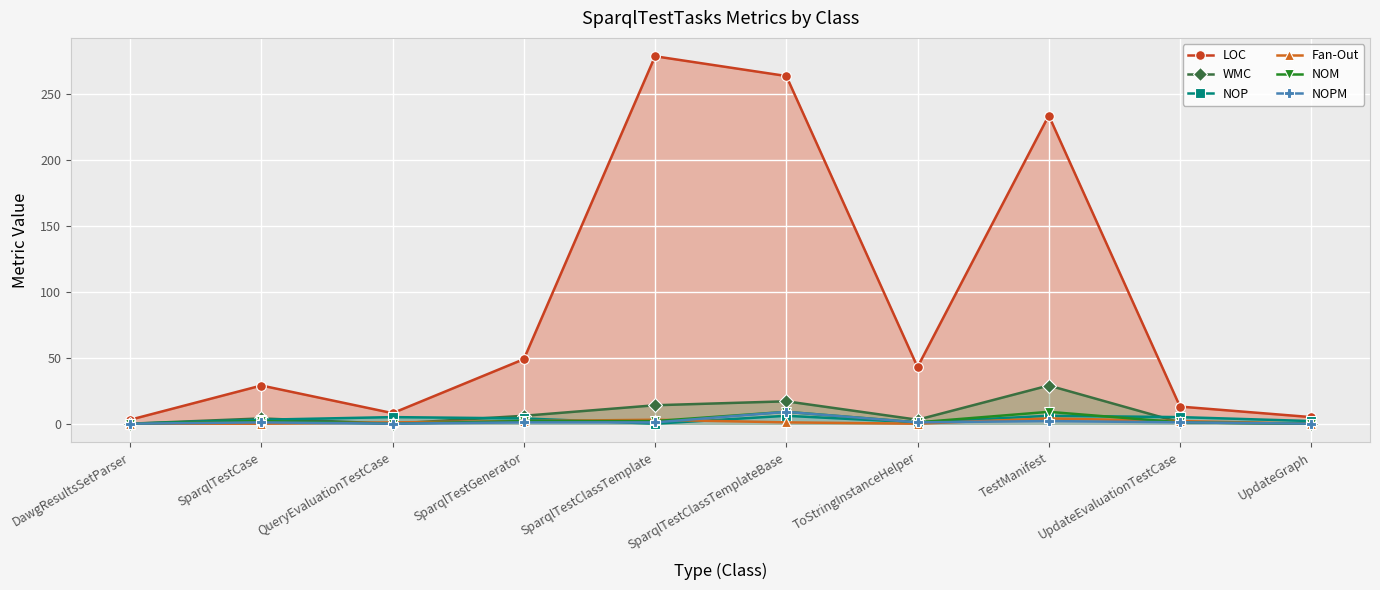

What is the average value of the NOP series?

3